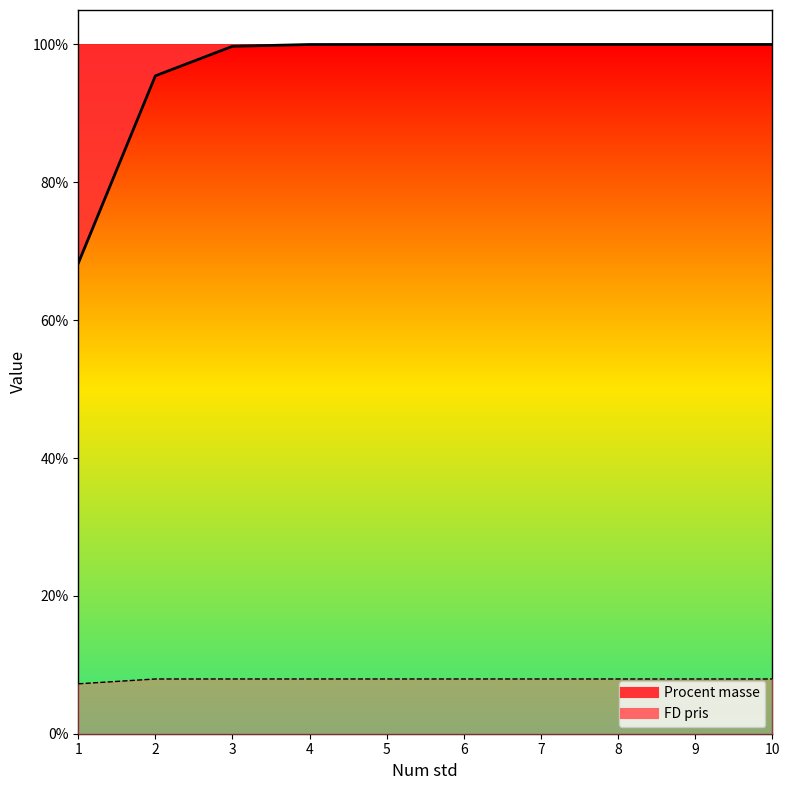

The Procent masse series shows 1.0 at 7. True or false?

True